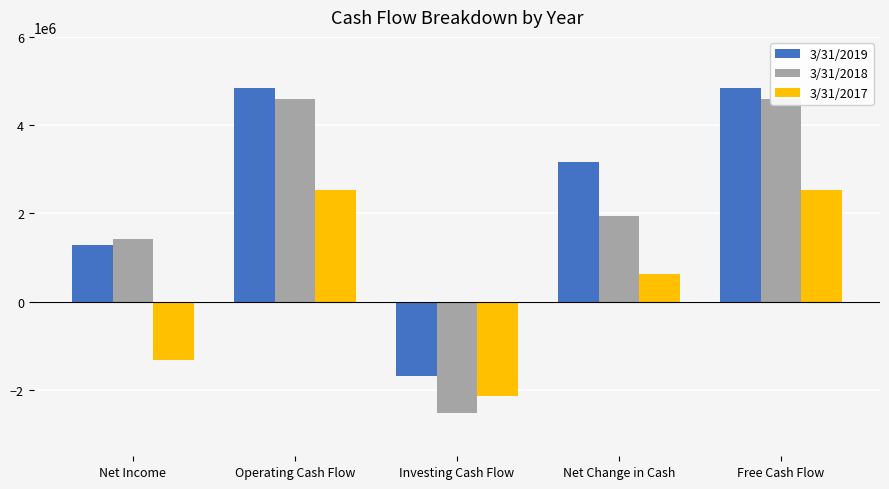

What is the spread (max minus min) of values at Operating Cash Flow?

2305000